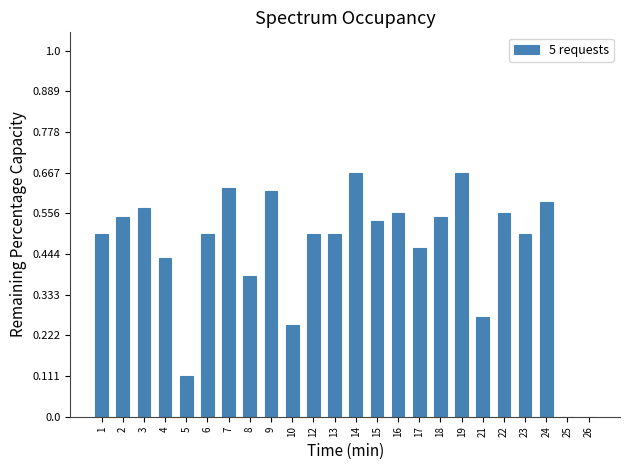

Which has a higher value, 7 or 6?

7